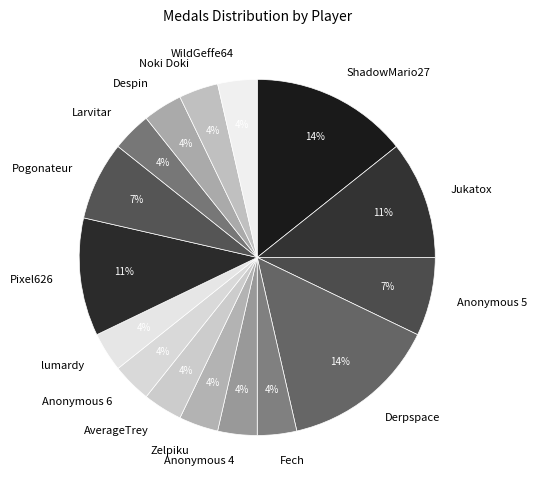

The Derpspace slice represents 1% of the pie. True or false?

False